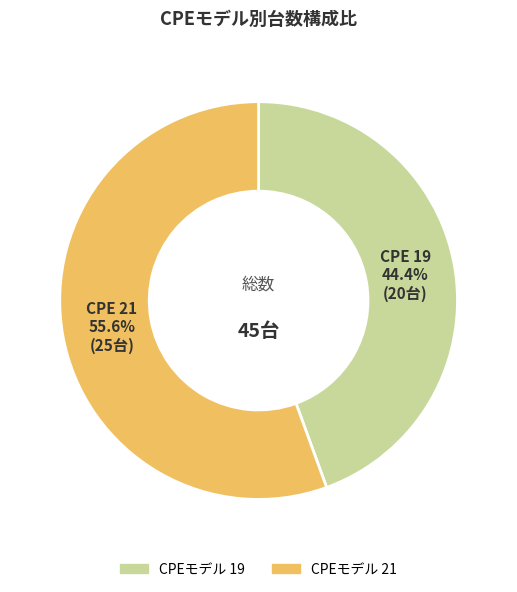

Is there any slice that represents more than half of the pie?

Yes